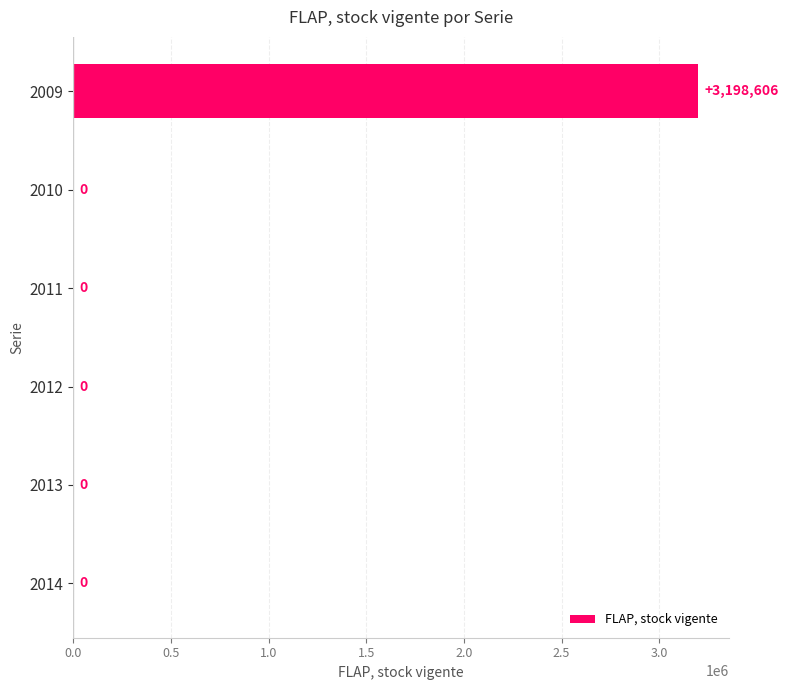

Are the bars horizontal?

Yes